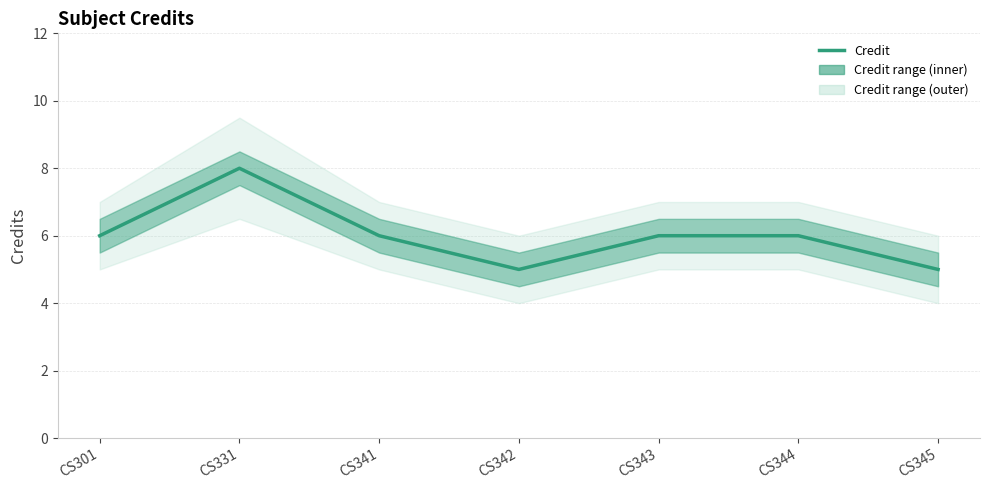

Rank the categories by value from highest to lowest.

CS331, CS301, CS341, CS343, CS344, CS342, CS345